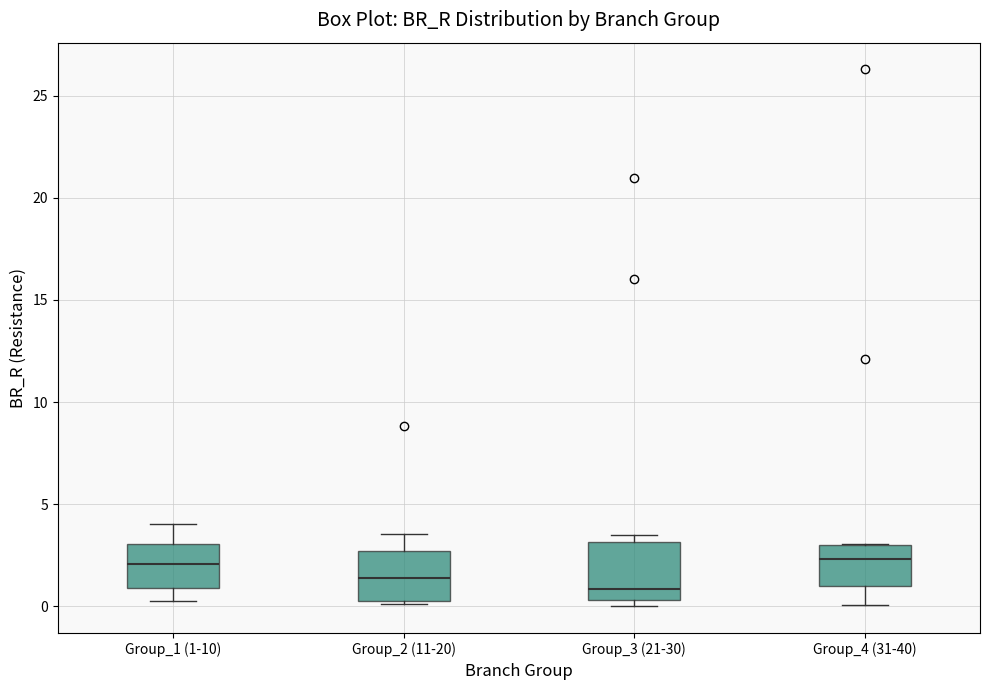

Where is the lower edge of the box for Group_3 (21-30) on the y-axis? The values are not printed on the chart, so give them approximately, as read against the axis.

0.5